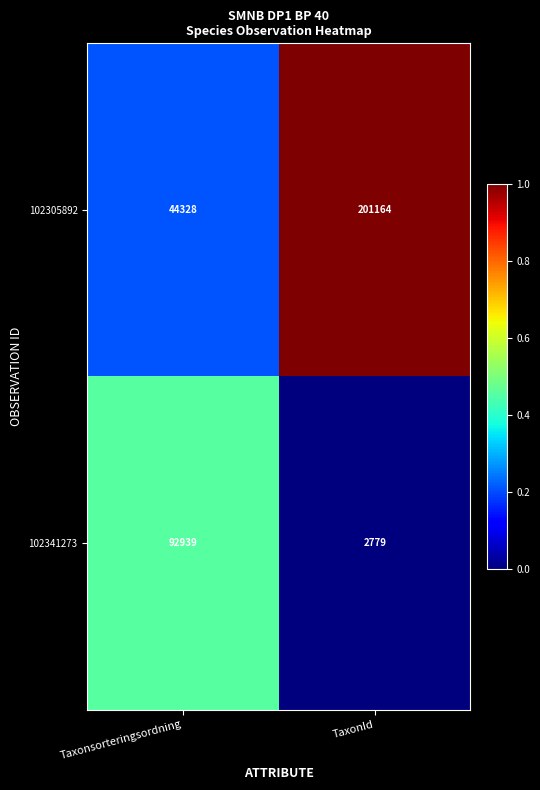

Reading left to right, extract all data points from this chart.

102305892: 44328	201164
102341273: 92939	2779